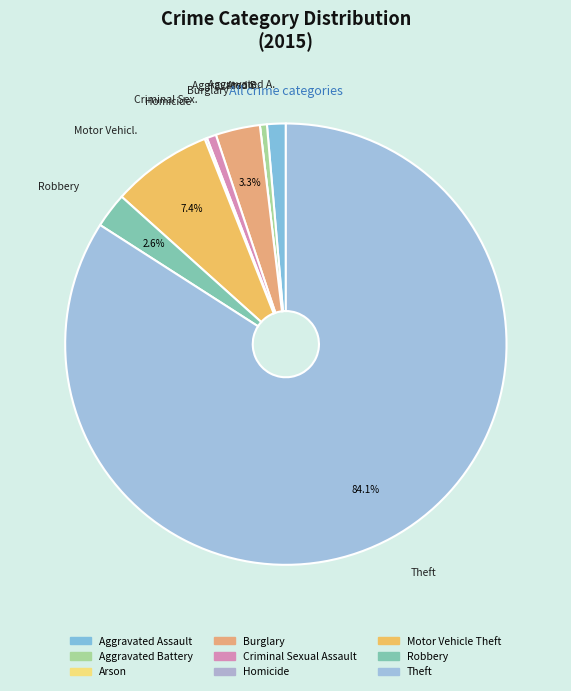

What percentage is NOT represented by Aggravated Battery?

99.5%